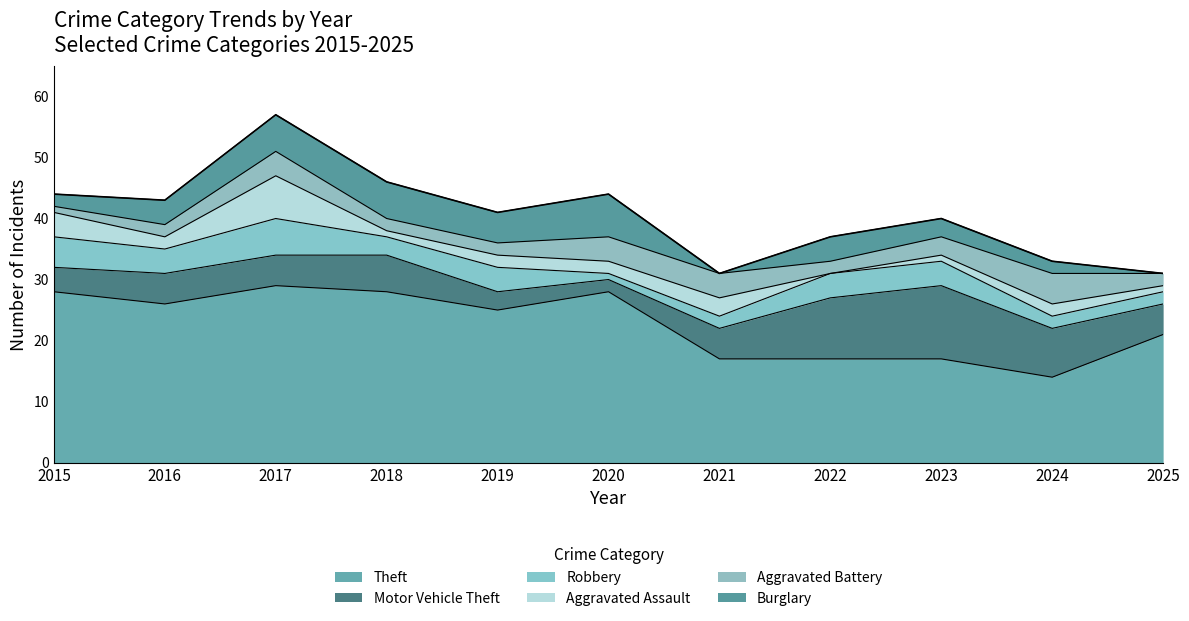

At which label does Robbery first exceed 4?

2015